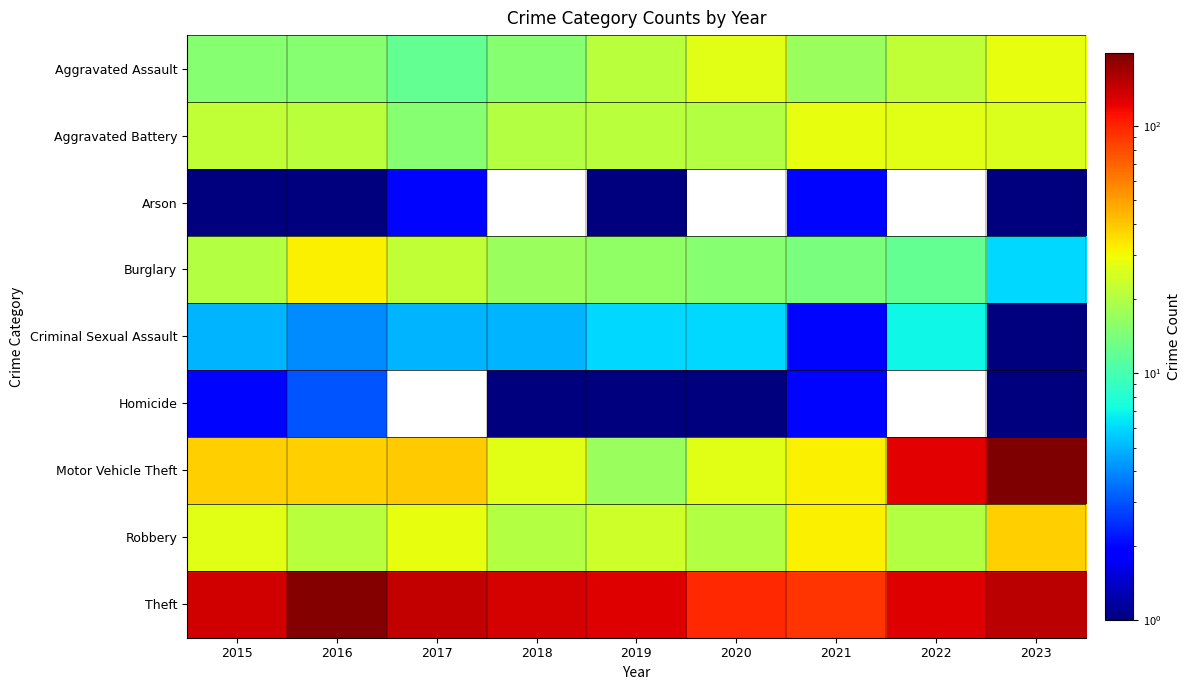

Which label corresponds to the largest value in the chart?

2023